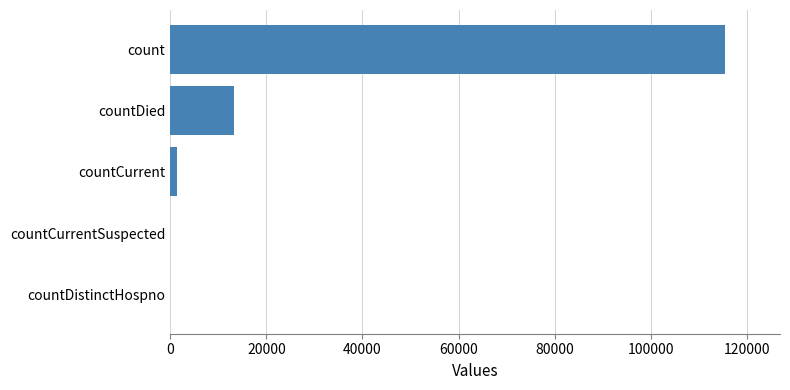

Where is the data nearest to the value 57689?

countDied